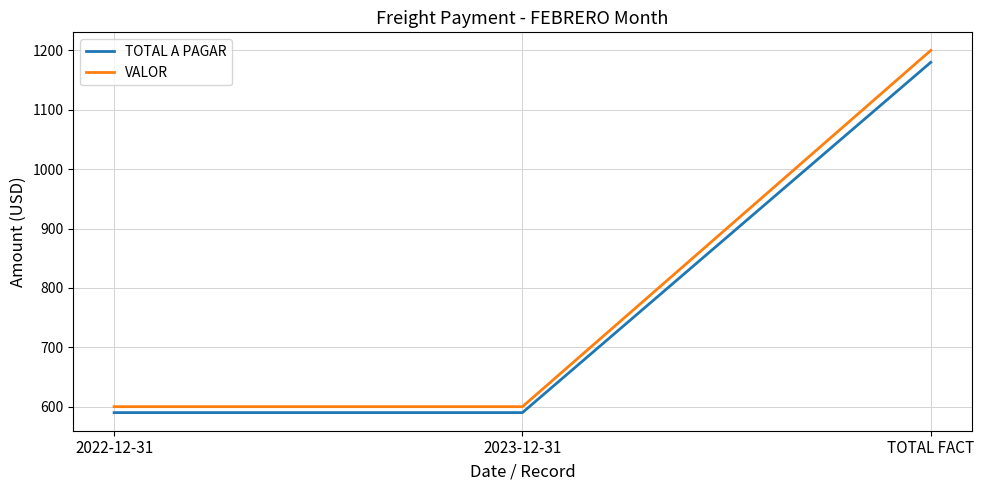

What position from the left is TOTAL FACT?

3